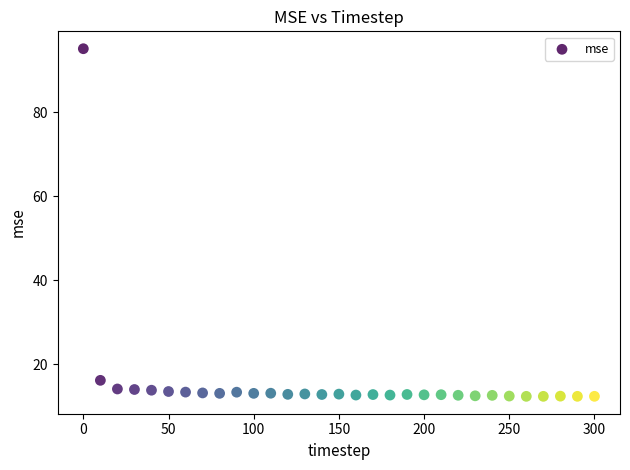

What is the range of Y values (max minus min)?

82.7